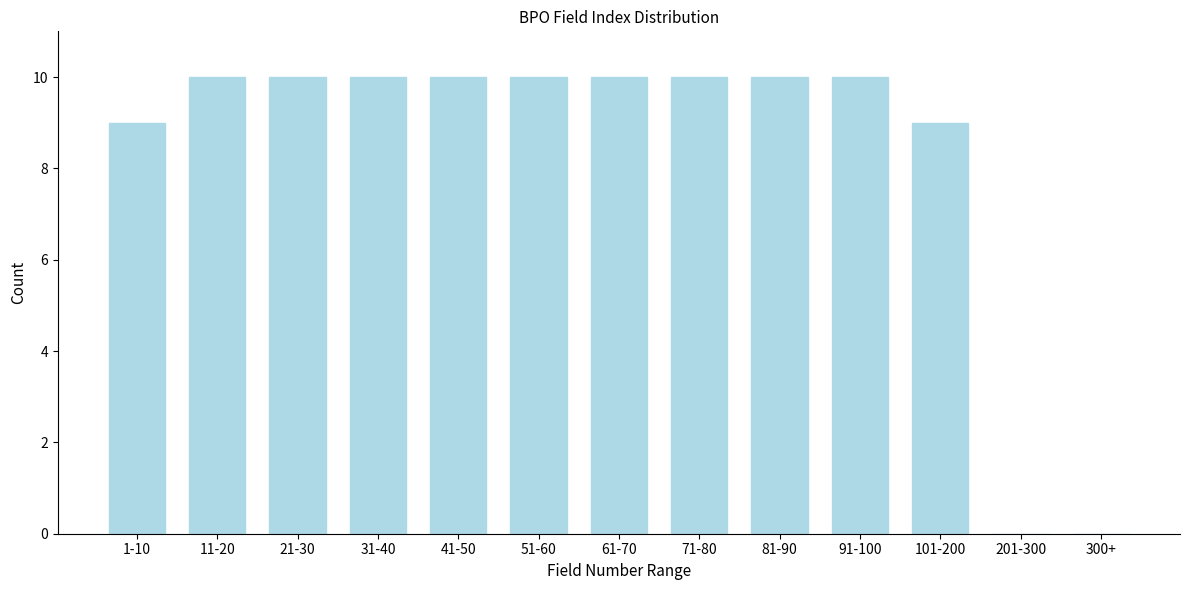

Reading left to right, transcribe all the data shown in this chart.

1-10=9	11-20=10	21-30=10	31-40=10	41-50=10	51-60=10	61-70=10	71-80=10	81-90=10	91-100=10	101-200=9	201-300=0	300+=0